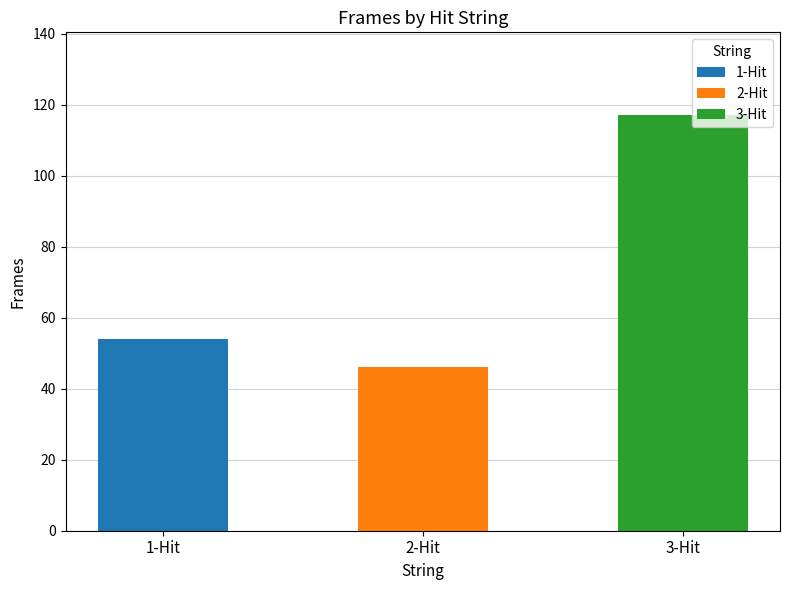

Between 2-Hit and 1-Hit, which is larger?

1-Hit